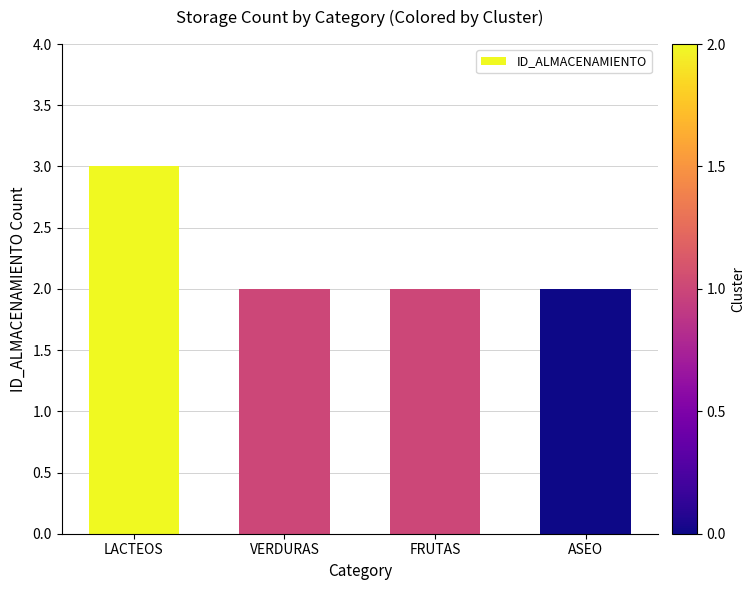

The value at ASEO is 3. True or false?

False